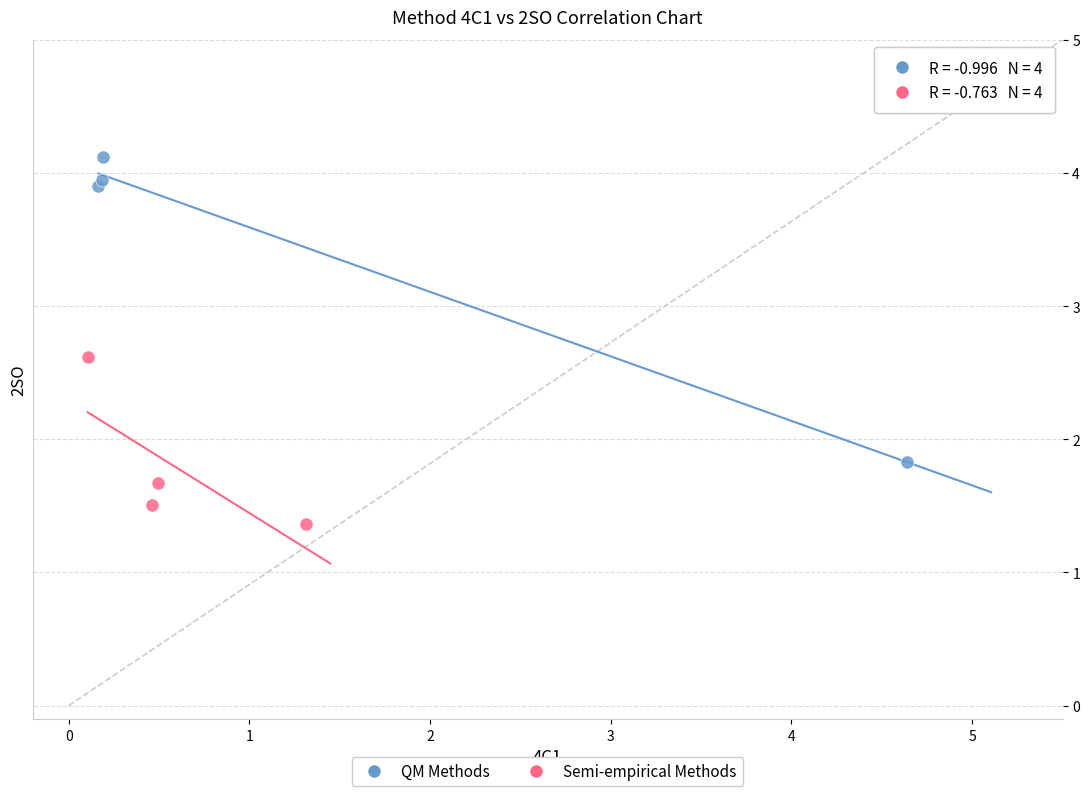

Which series contains the highest Y value?

QM Methods